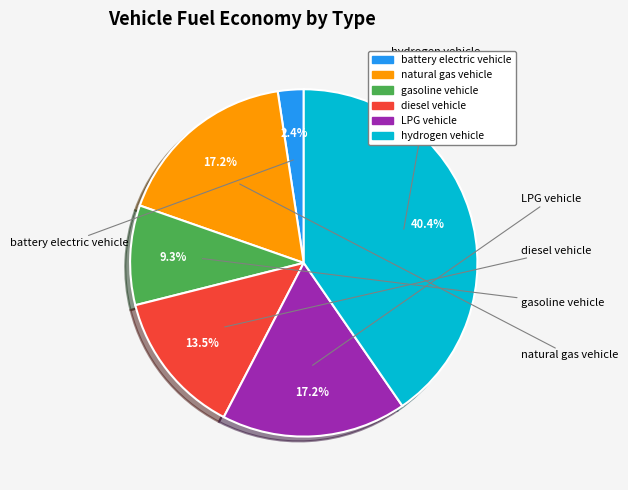

Count the number of slices in the pie.

6